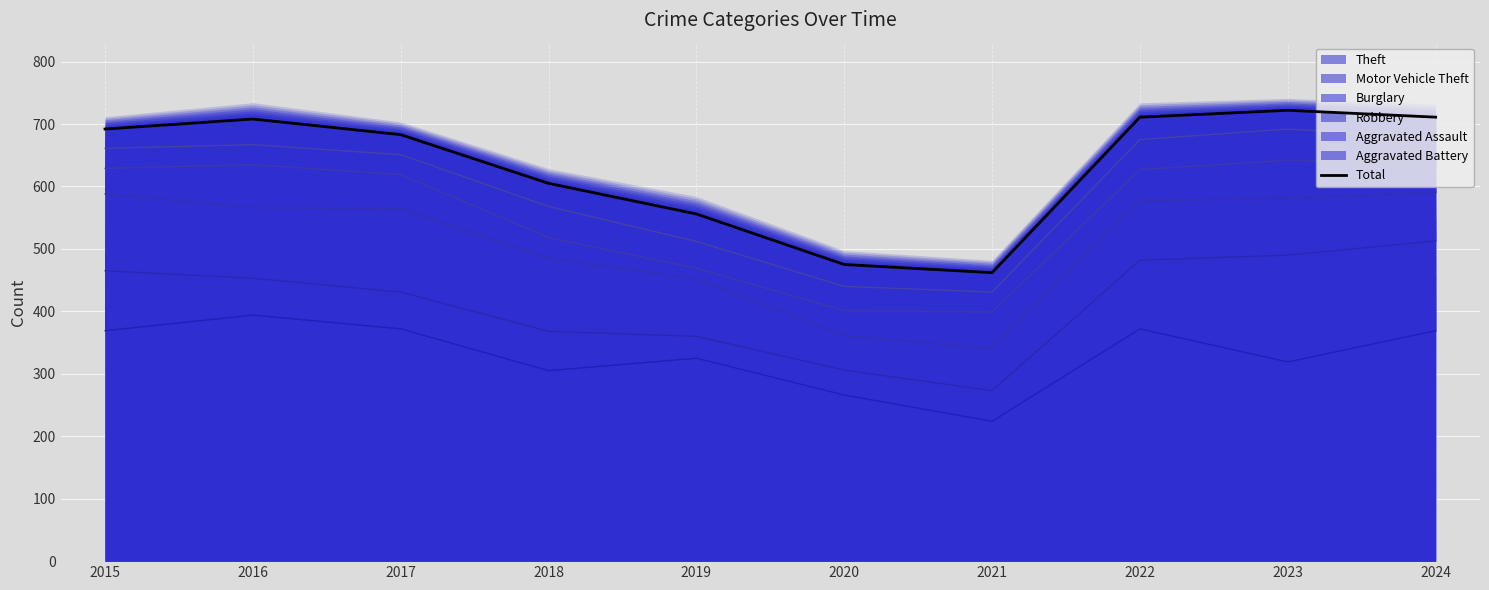

What is the sum of the values at 2021 and 2019?

1018